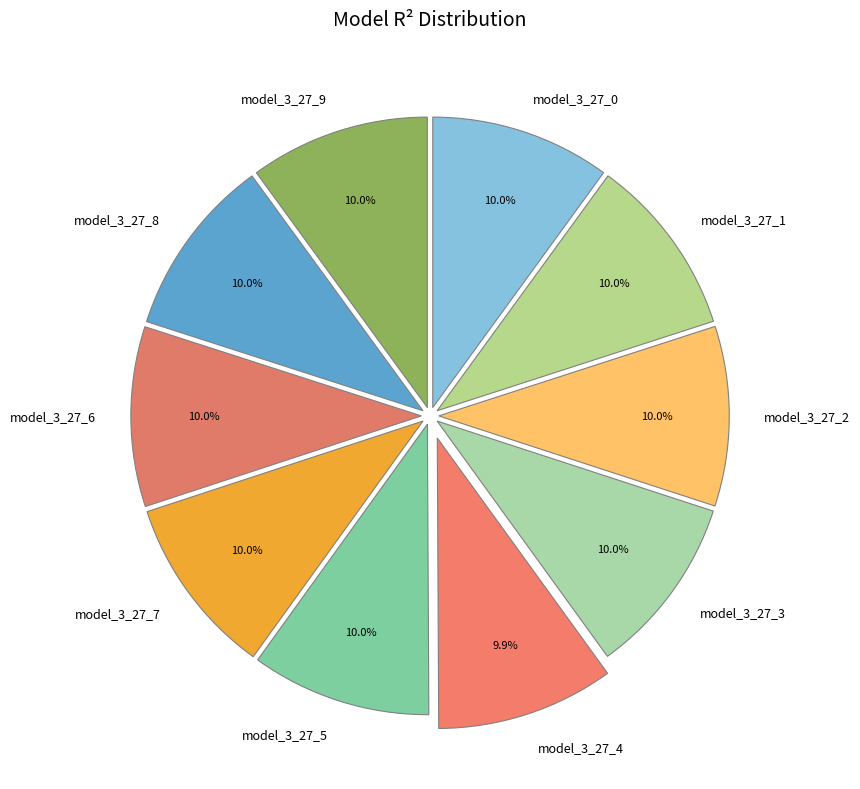

Is there a majority slice in this chart?

No